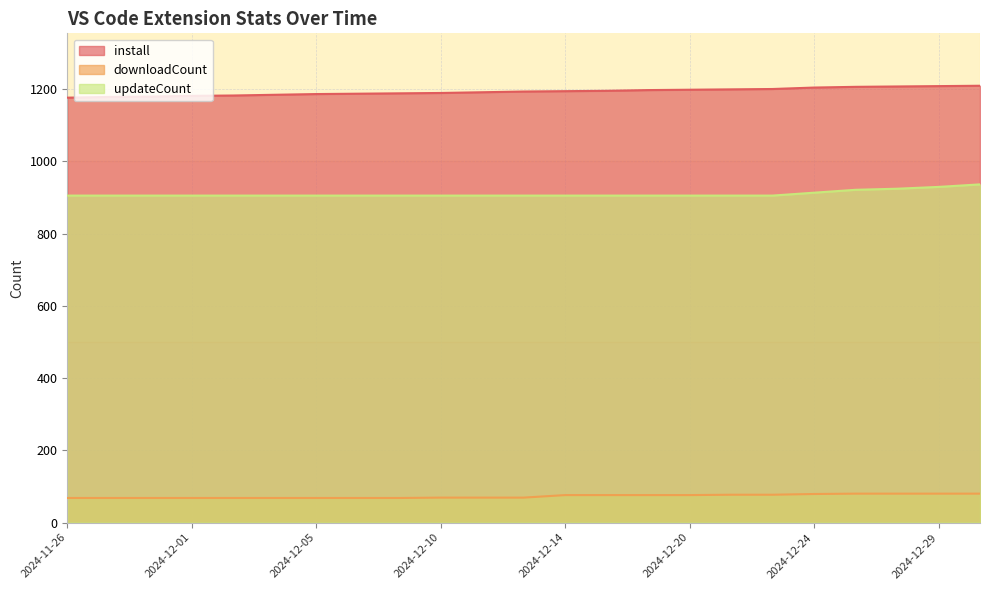

What is the value of the downloadCount point at the 8th from the left?

68